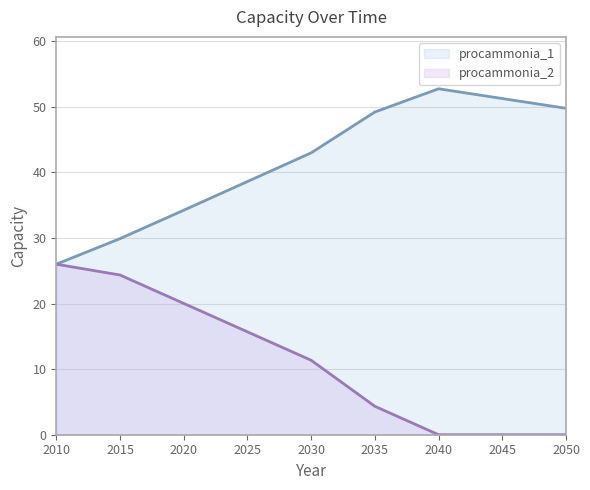

What are all the series names shown in the legend?

procammonia_1, procammonia_2